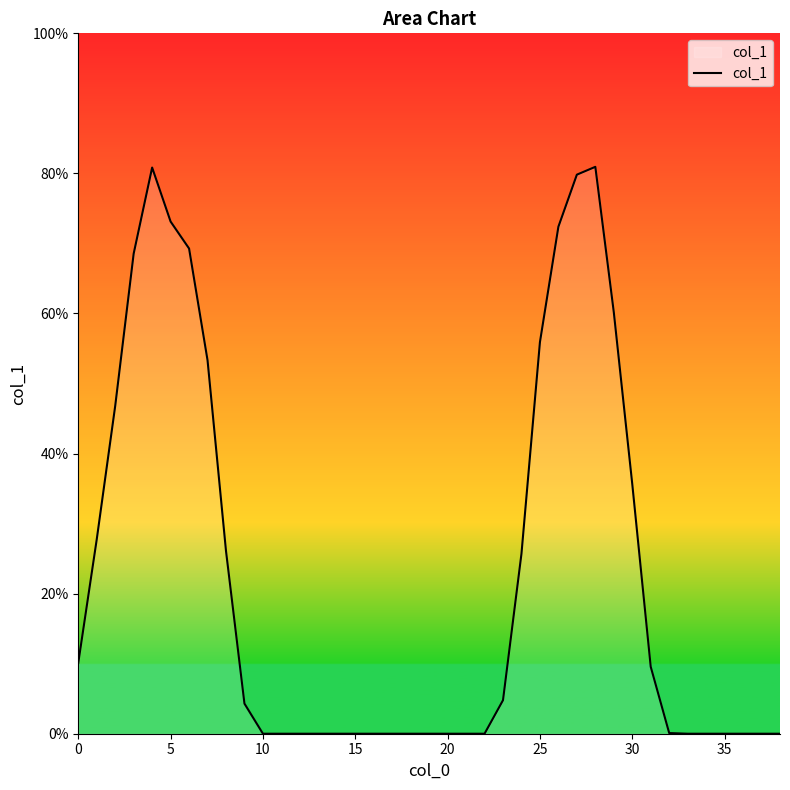

What is the greatest value displayed?

80.9